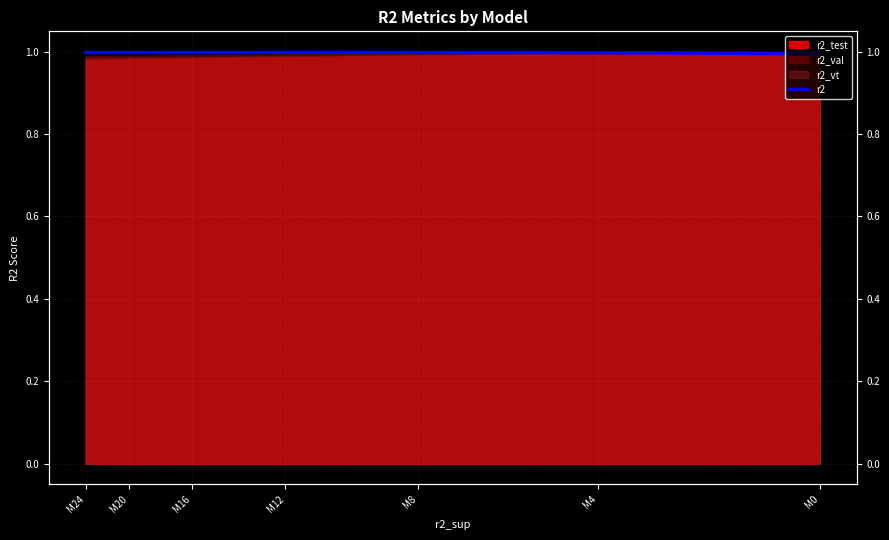

Where is the data nearest to the value 0?

M0